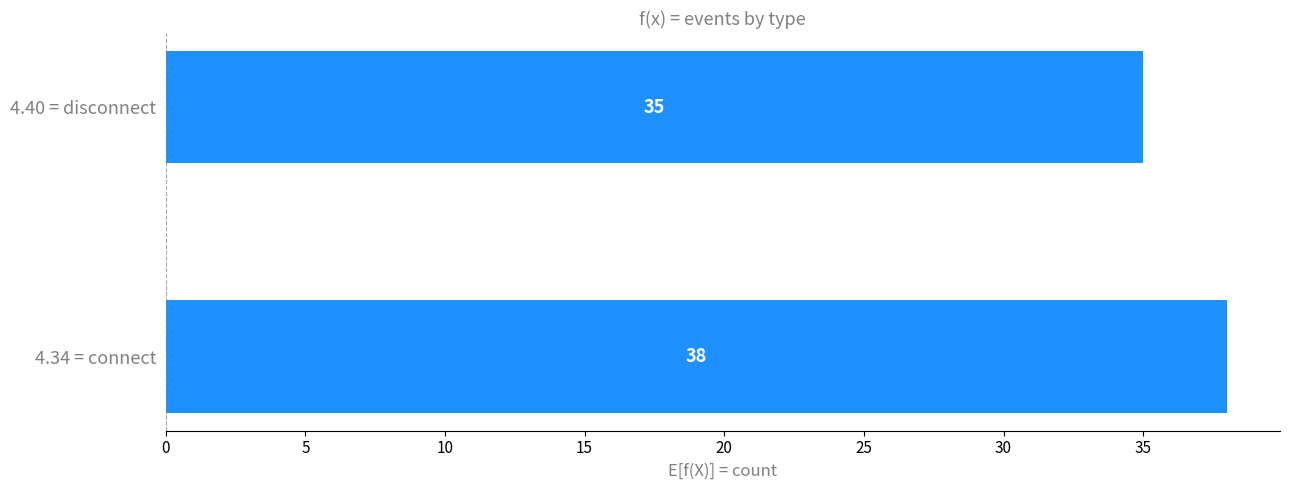

The chart shows a value of 56 at 4.40 = disconnect. True or false?

False